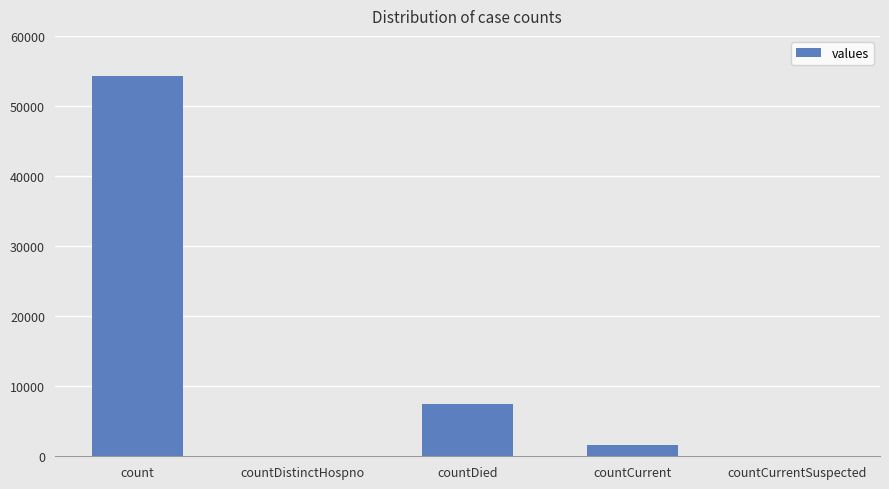

What is the sum of all values?

63372